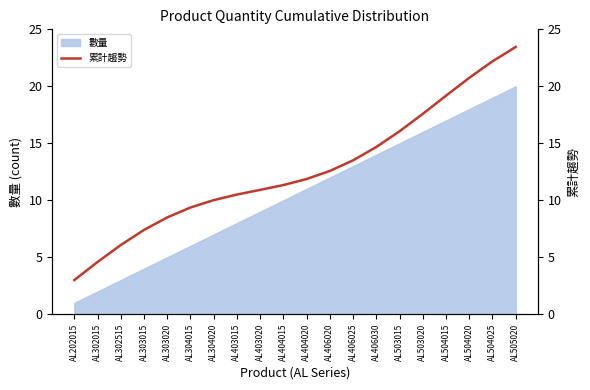

What is the highest value of the 數量 series?

20